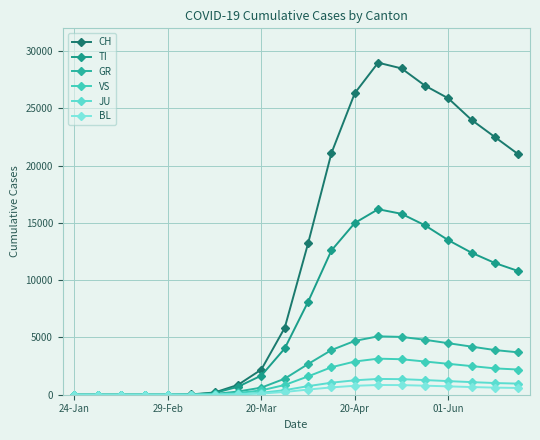

Is this an area chart (filled region under the line)?

No